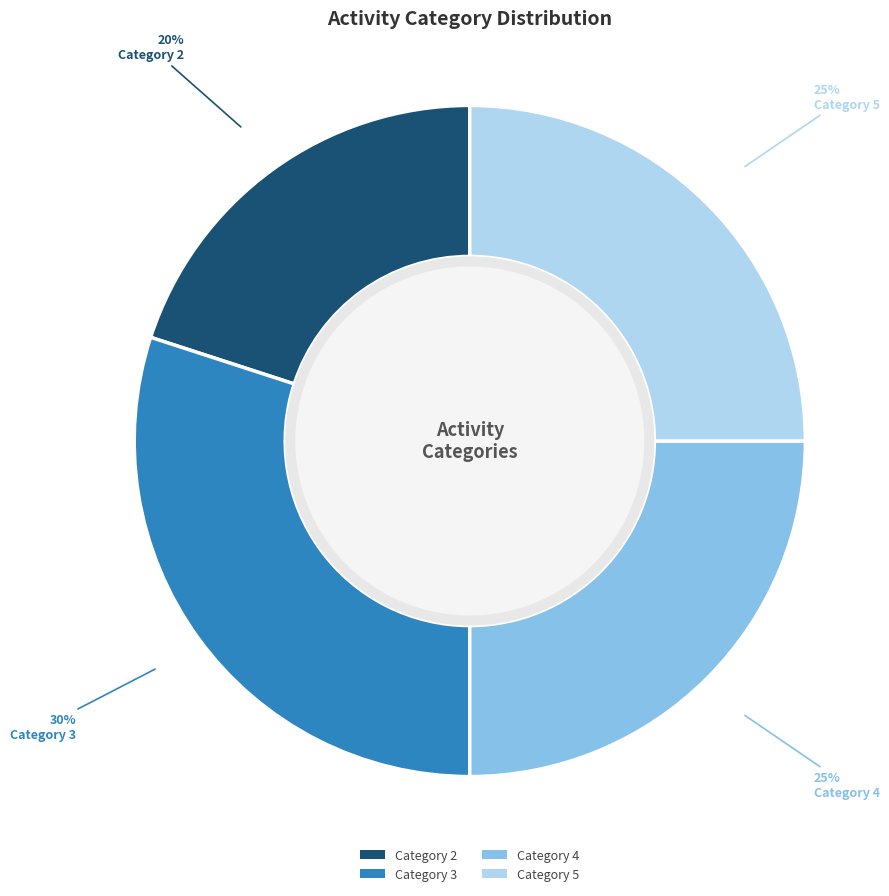

To the nearest percent, what is the combined percentage of Category 4 and Category 2?

45%